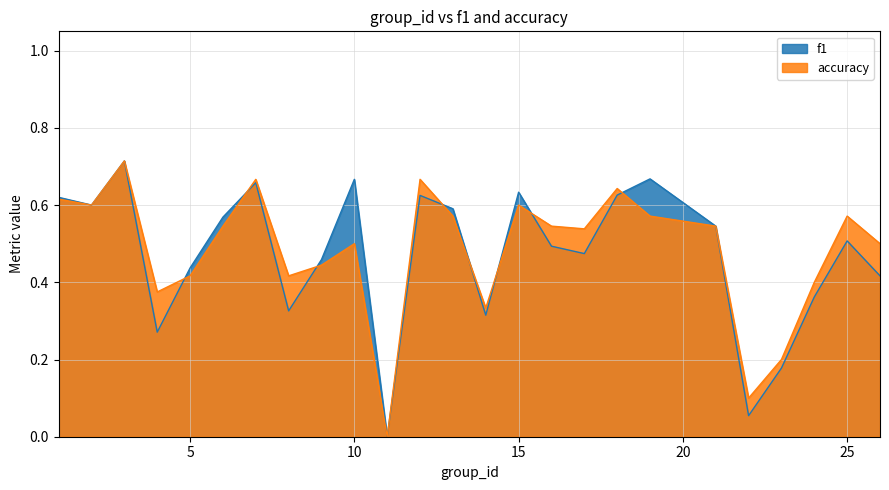

The value of accuracy at 3 is 0.7. True or false?

True